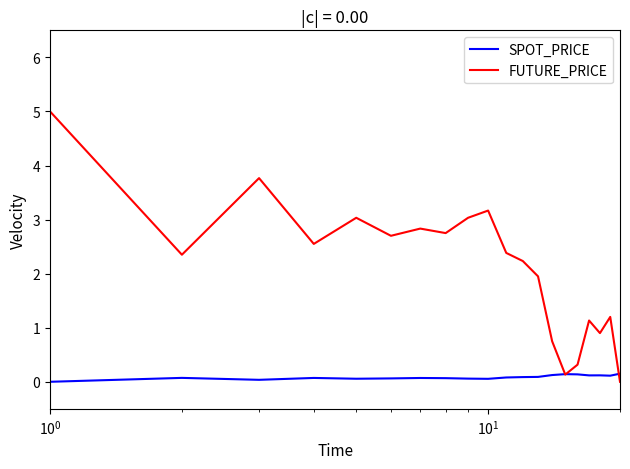

Which series has the widest spread of values?

FUTURE_PRICE